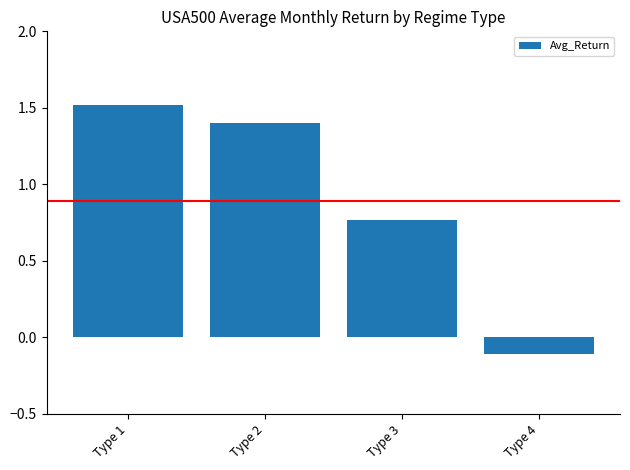

The value at Type 2 is 2.1. True or false?

False